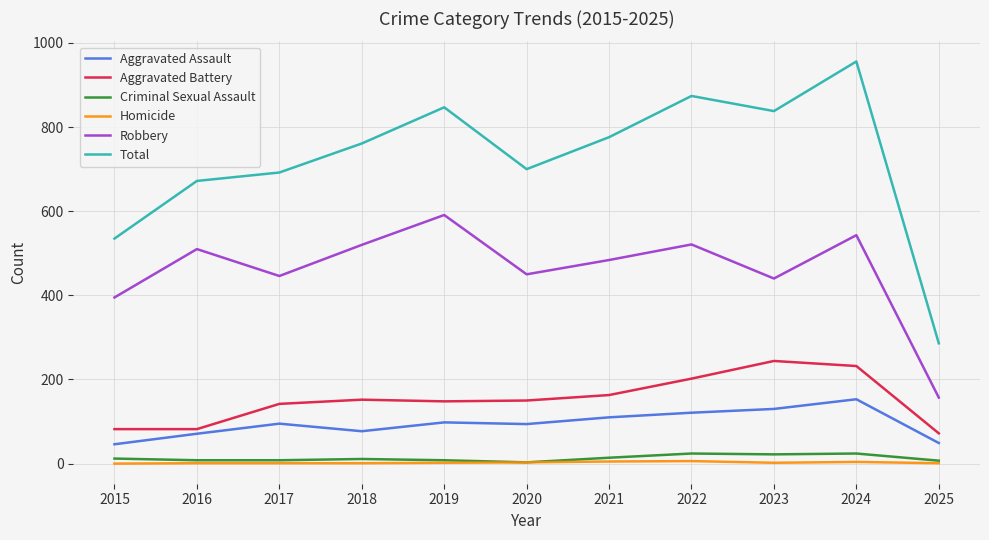

Which category has the highest value across all series?

2024